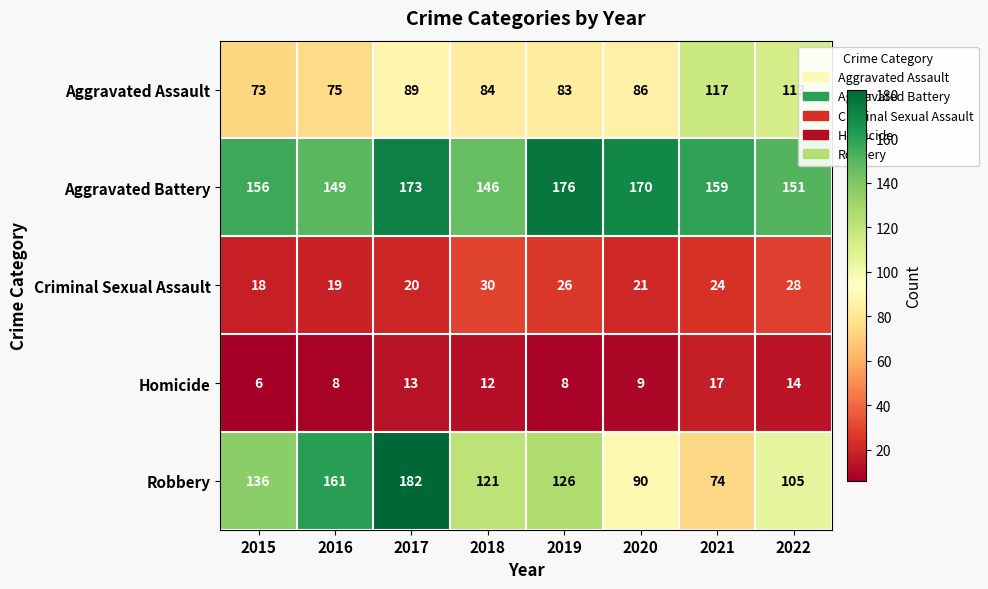

At which label is Aggravated Battery closest to 161?

2021